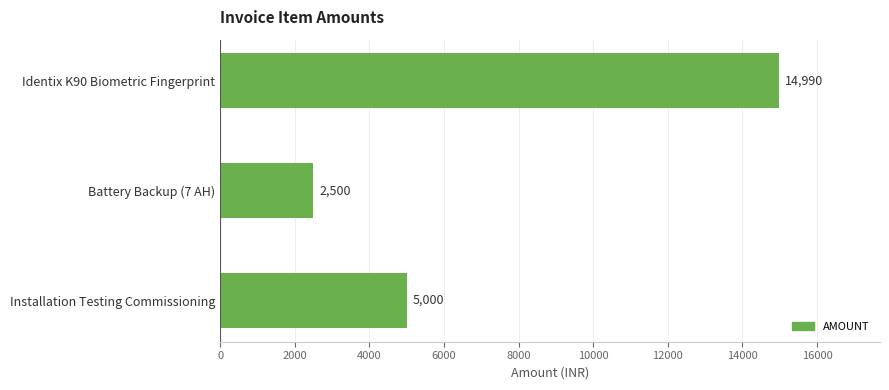

How many series are shown in this chart?

1